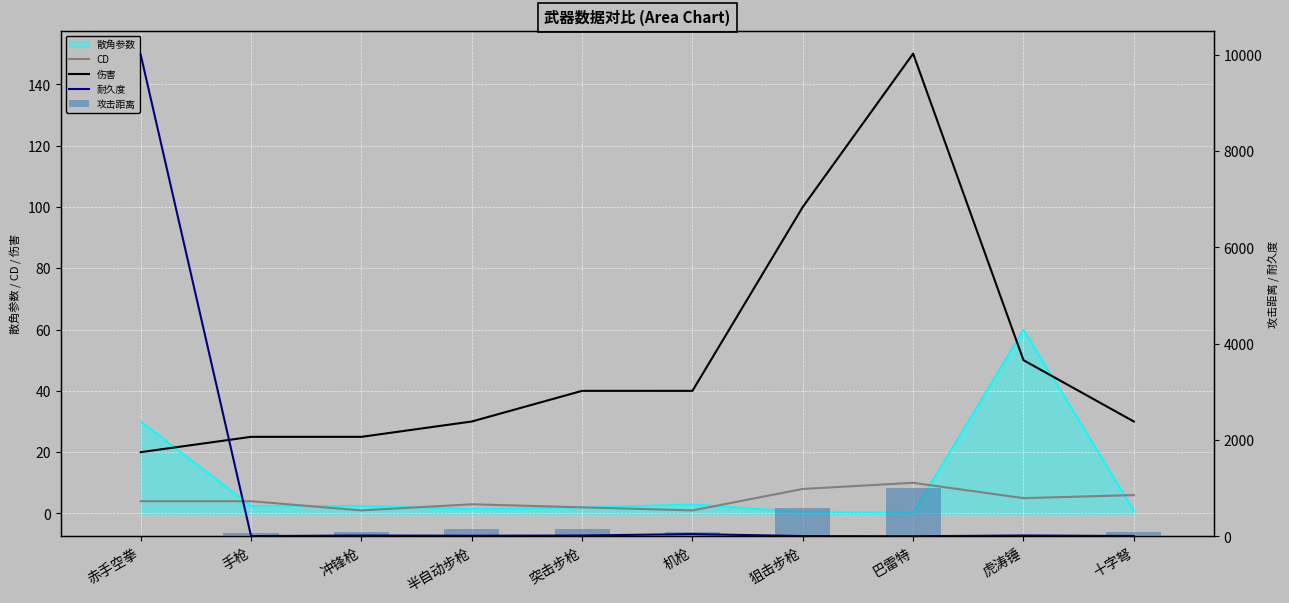

Which series has the largest total across all categories?

耐久度